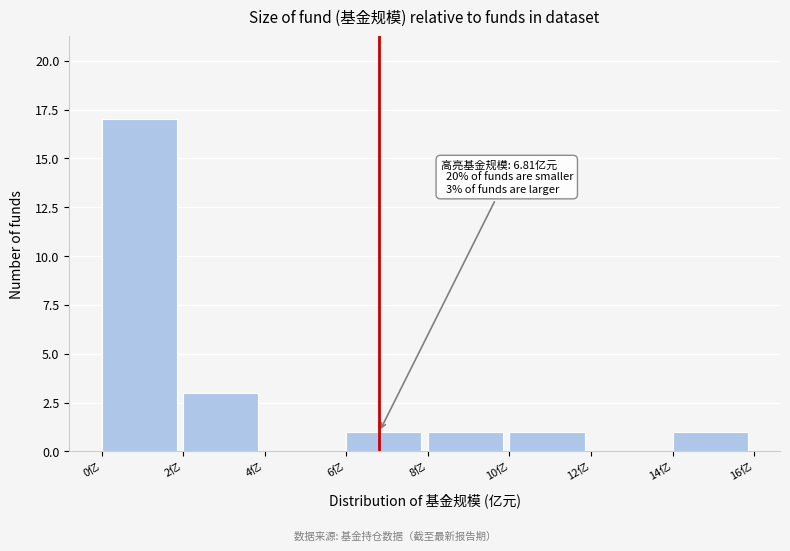

Which range on the x-axis has the tallest bar?

0 to 2